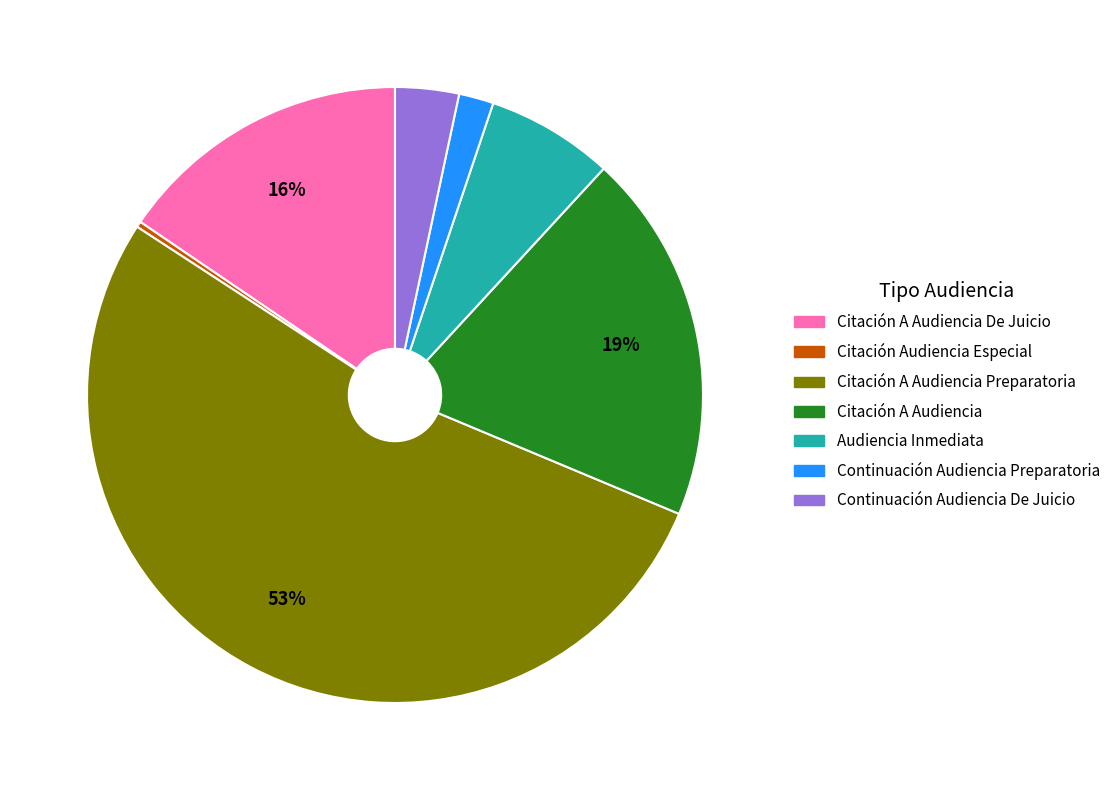

To the nearest percent, what portion does Continuación Audiencia De Juicio represent?

3%